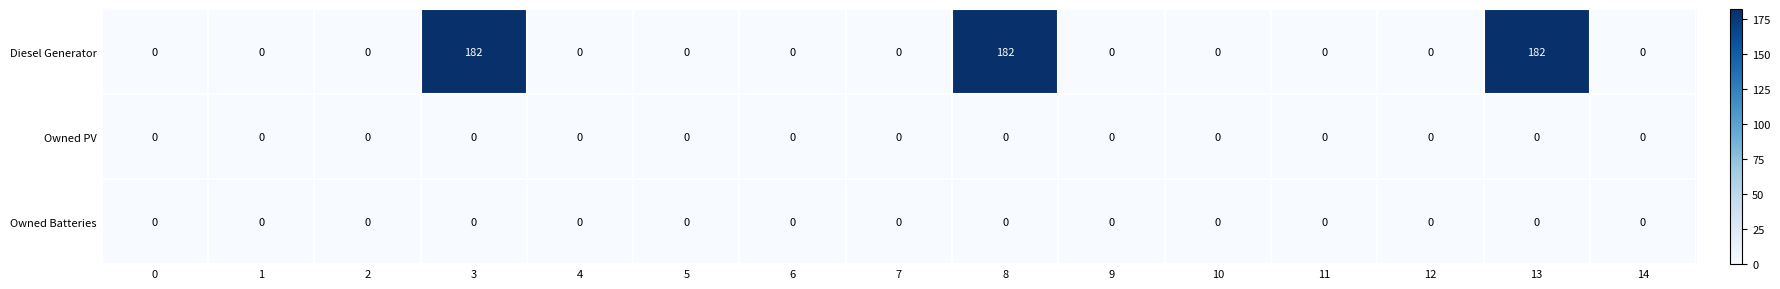

What is the spread (max minus min) of values at 3?

182